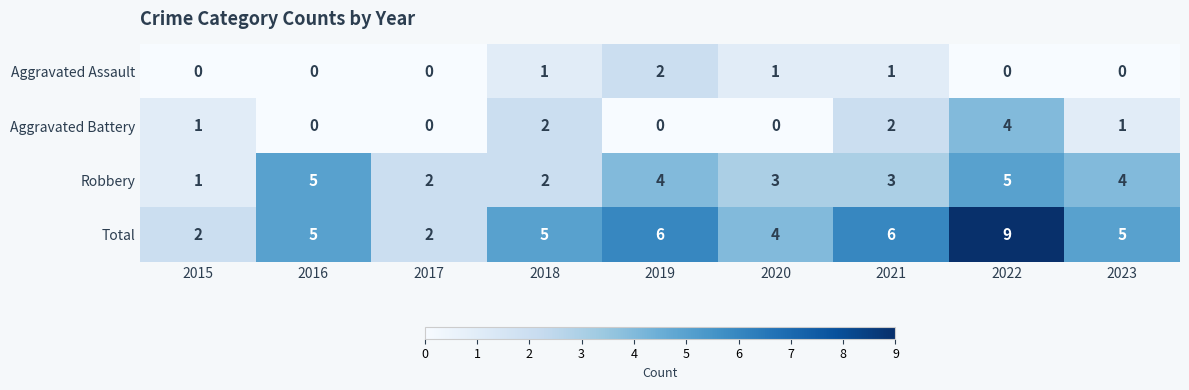

What is the difference between the Robbery values at 2017 and 2022?

3